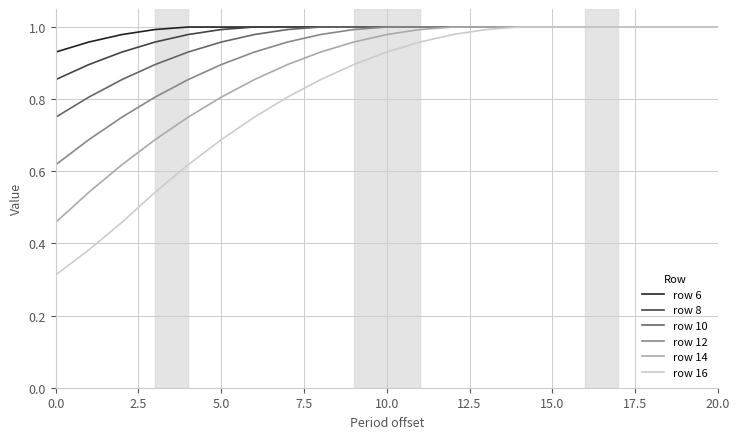

Which series has the widest spread of values?

row 16